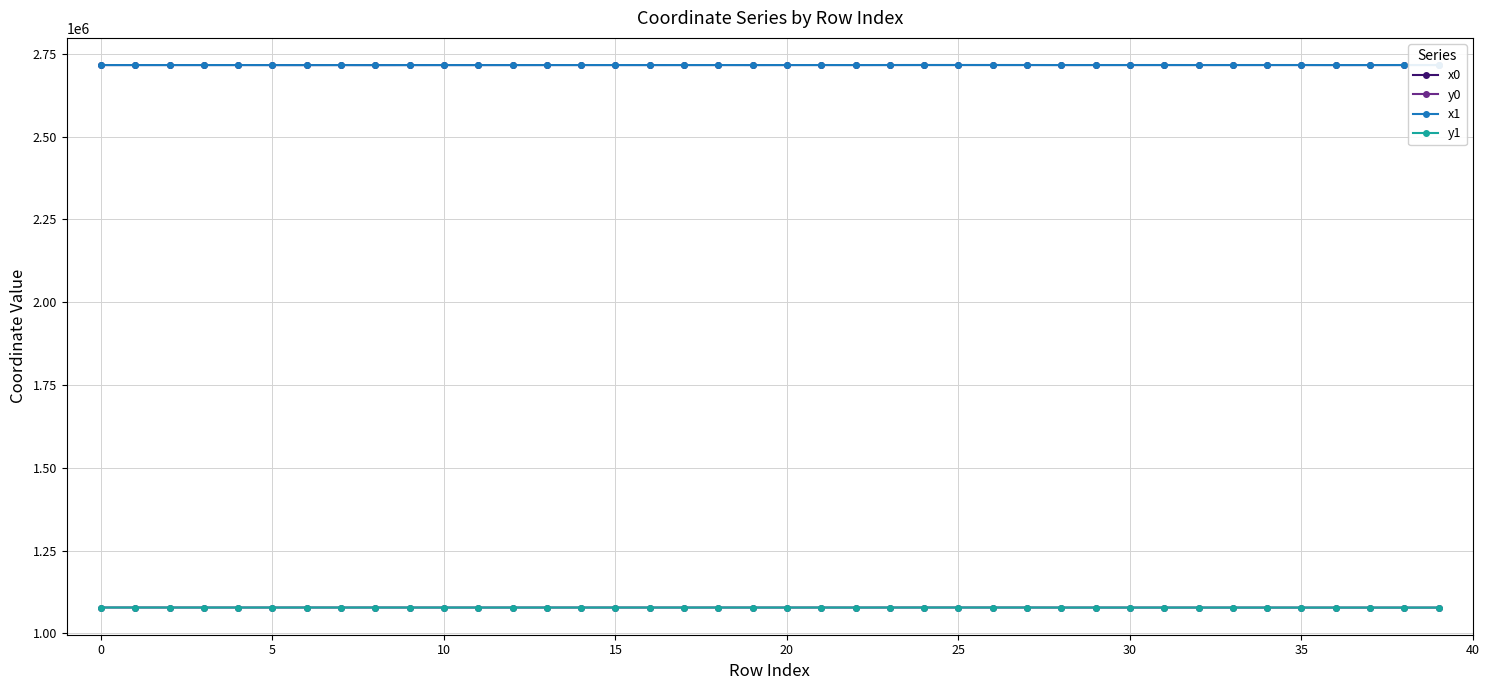

What is the value of the y0 point at the 22nd from the left?

1078355.1